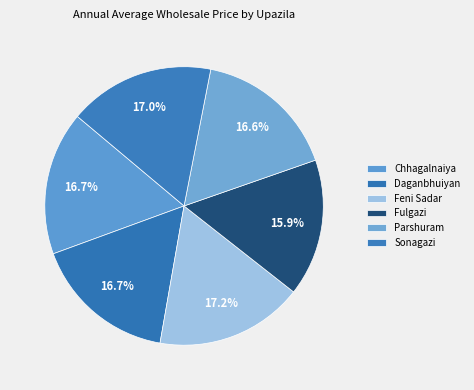

Does Daganbhuiyan represent more than half of the total?

No